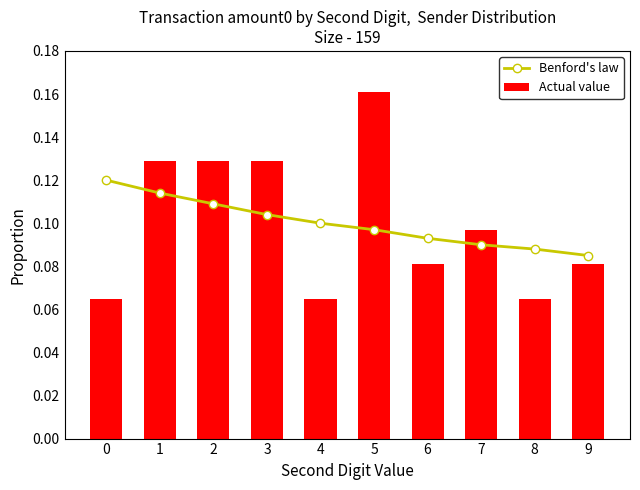

True or false: Benford's law has a value of 0.2 at 6.

False